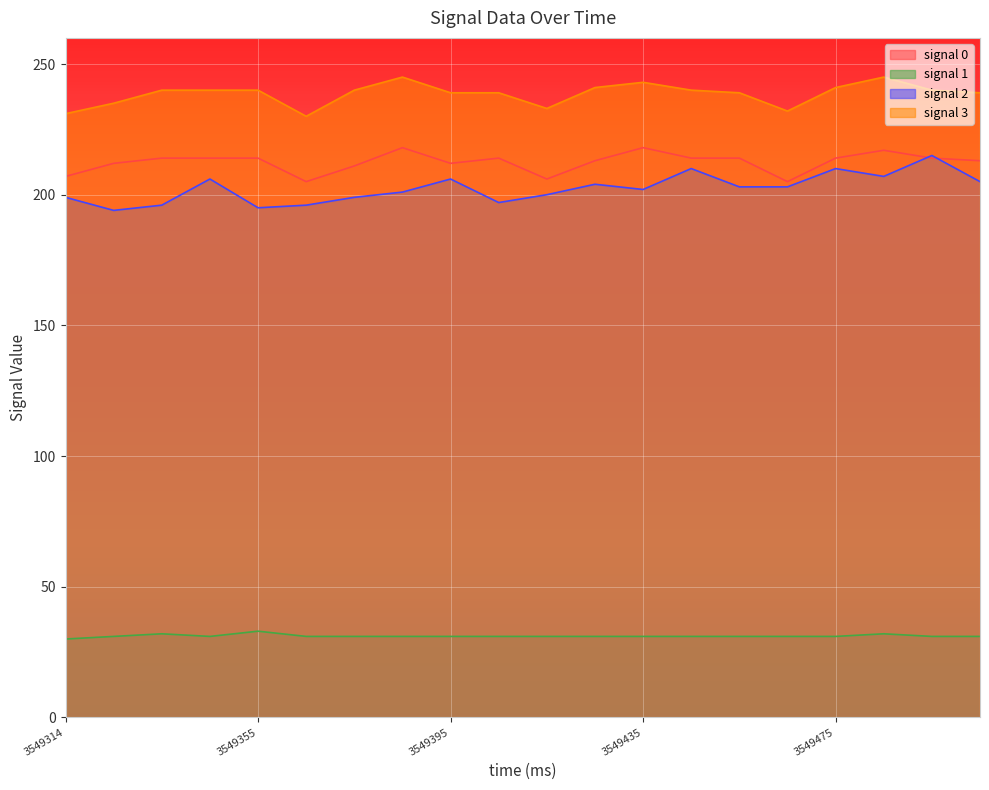

Rank the categories by signal 3 value from highest to lowest.

3549385, 3549485, 3549435, 3549425, 3549475, 3549334, 3549344, 3549355, 3549375, 3549445, 3549495, 3549395, 3549405, 3549455, 3549505, 3549324, 3549415, 3549465, 3549314, 3549365